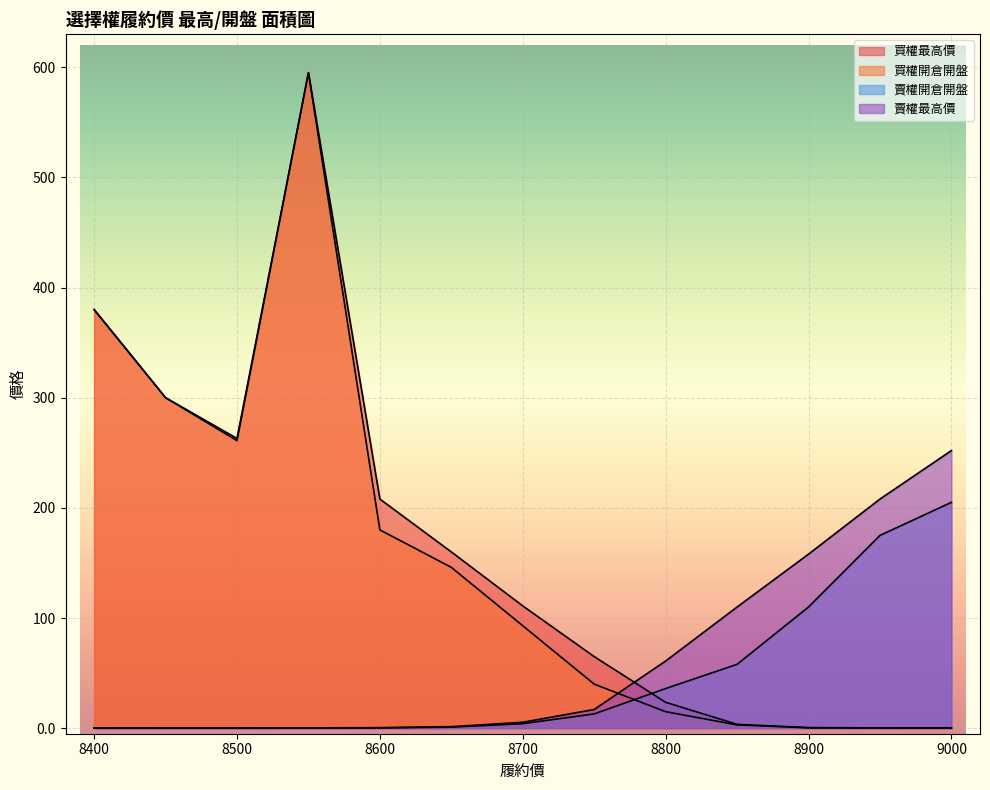

Reading left to right, what are all the values shown in this chart?

買權最高價: 380.0	300.0	263.0	595.0	208.0	160.0	111.0	65.0	23.5	3.5	0.5	0.3	0.2
買權開倉開盤: 380.0	300.0	261.0	595.0	180.0	146.0	93.0	40.0	15.0	3.0	0.4	0.3	0.1
賣權開倉開盤: 0.2	0.1	0.1	0.2	0.3	1.0	4.1	13.0	36.0	58.0	110.0	175.0	205.0
賣權最高價: 0.2	0.2	0.2	0.3	0.5	1.4	5.4	17.0	61.0	110.0	158.0	208.0	252.0